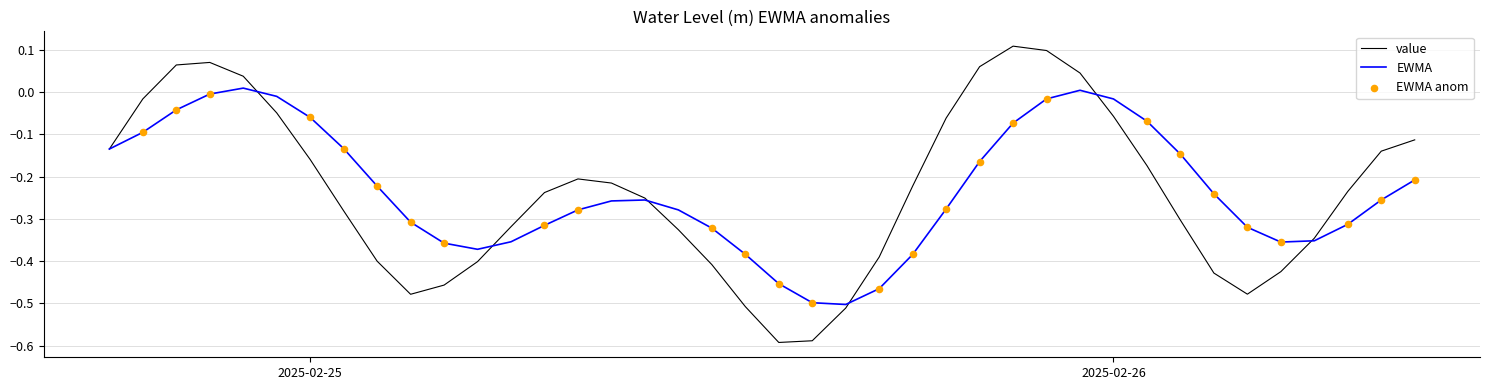

Which series has the widest spread of values?

value